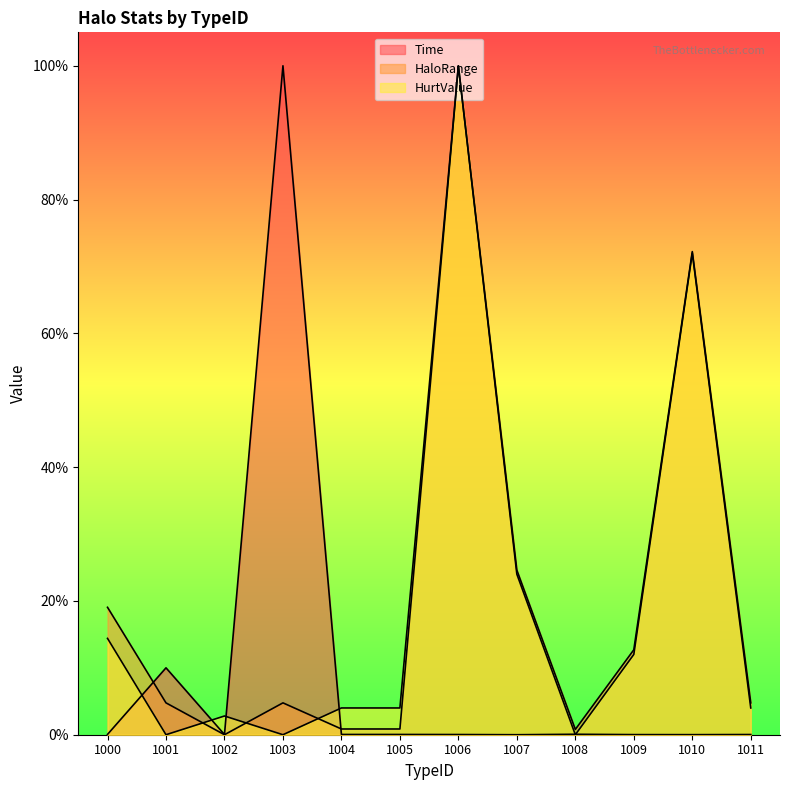

What is the value of the HurtValue point at the 12th from the left?

4.0